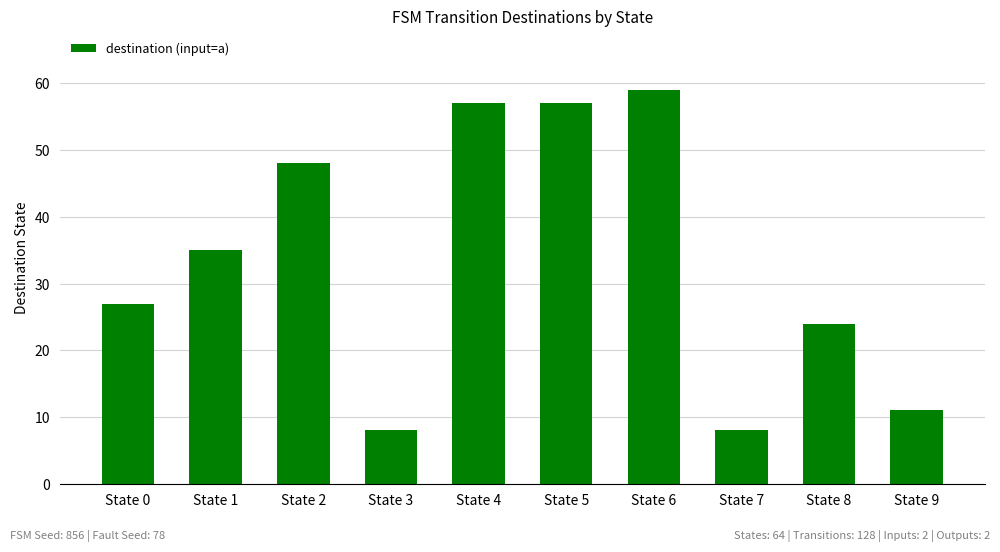

At which category does the chart reach its peak across all series?

State 6